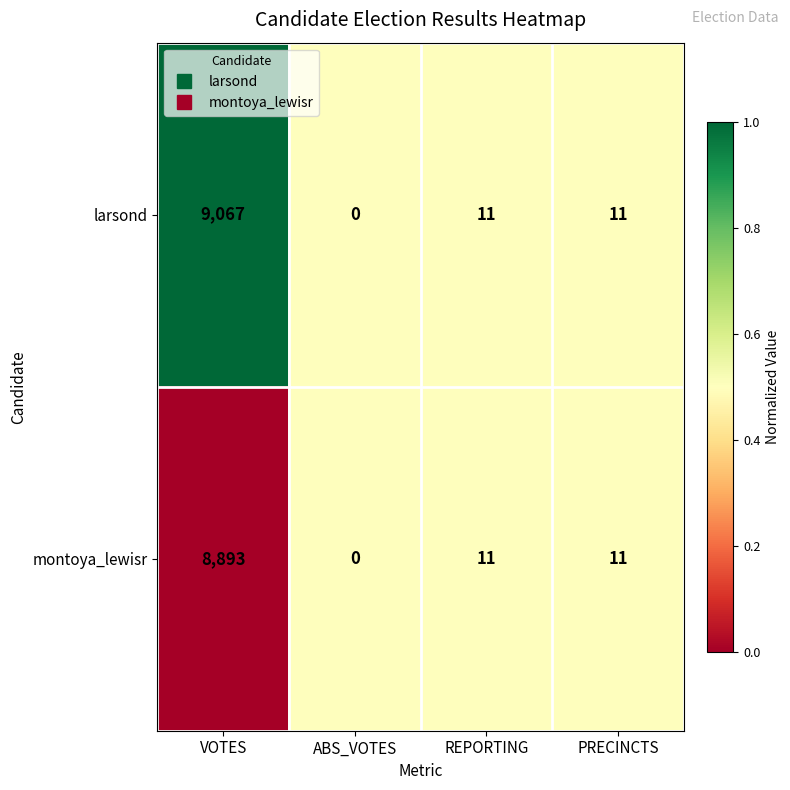

How many distinct data groups are displayed?

2